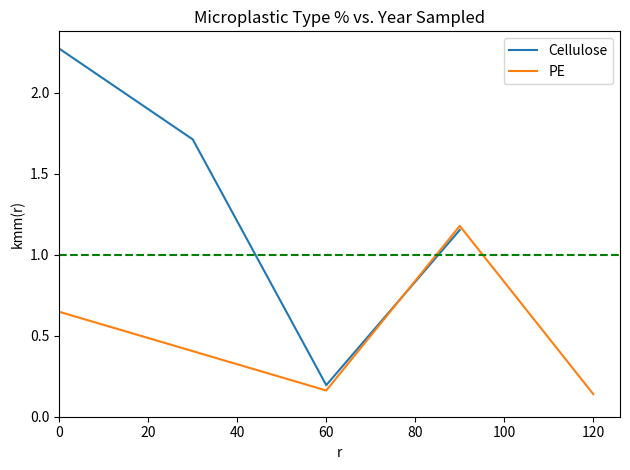

Count the PE values in the range 0 to 1.

3